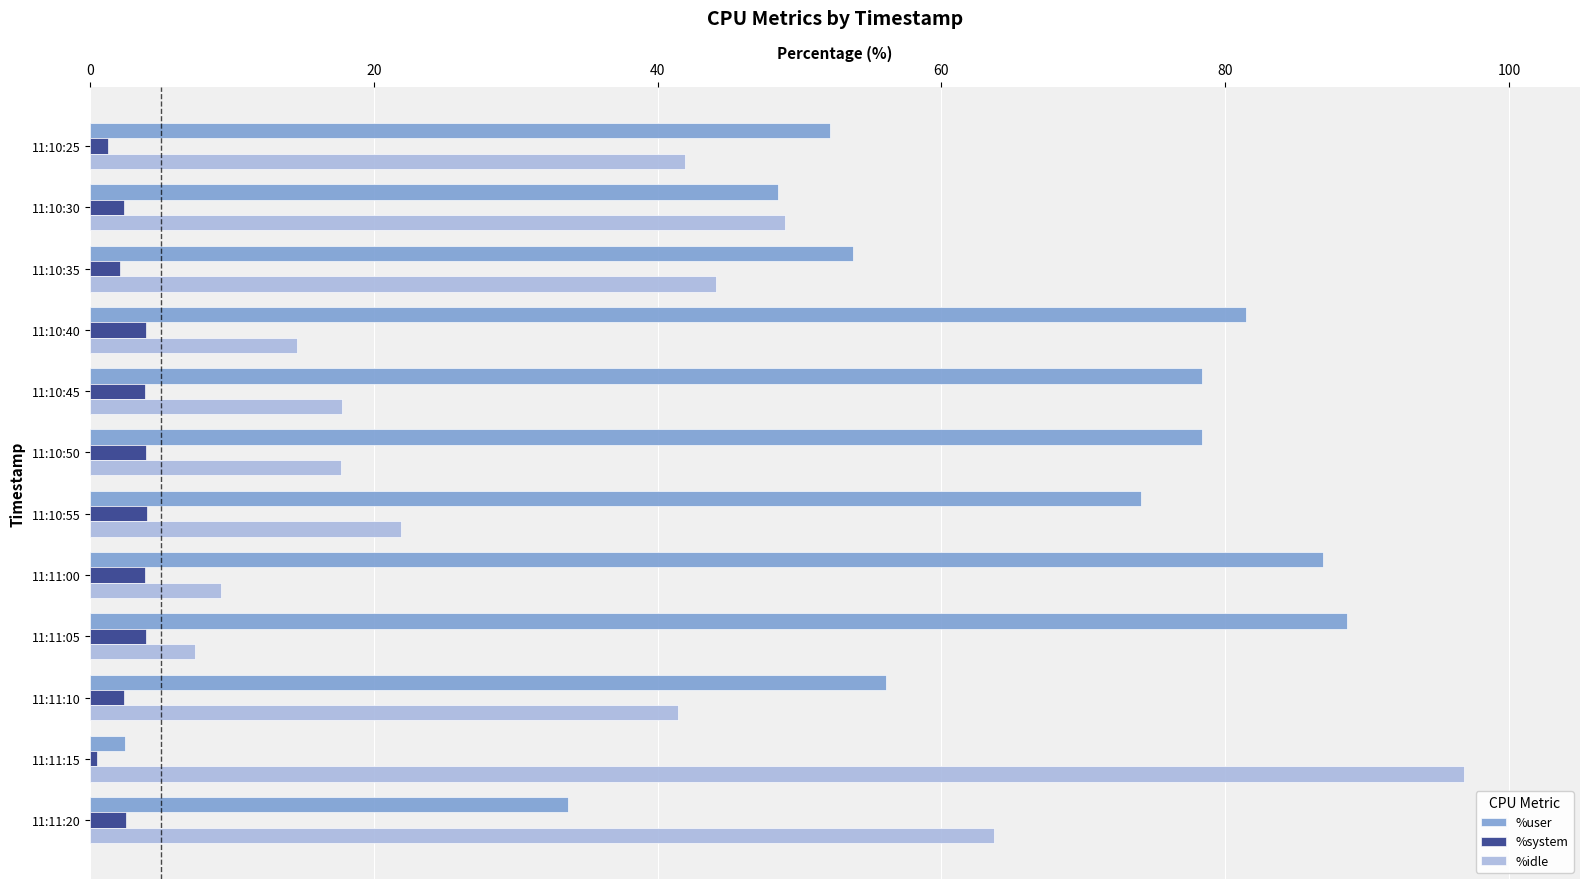

Which series has the largest total across all categories?

%user